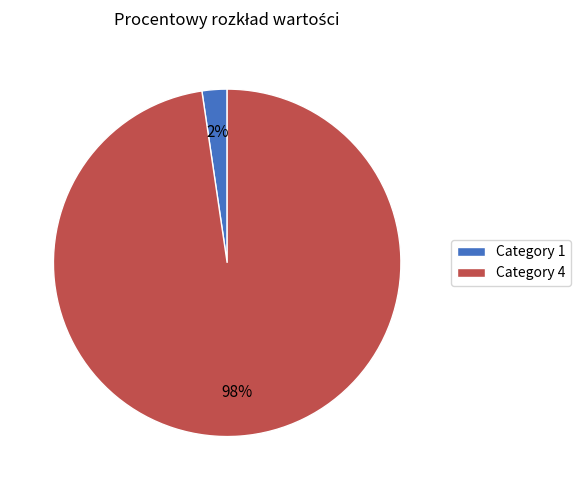

Is it true that Category 1 is 2% of the pie?

True